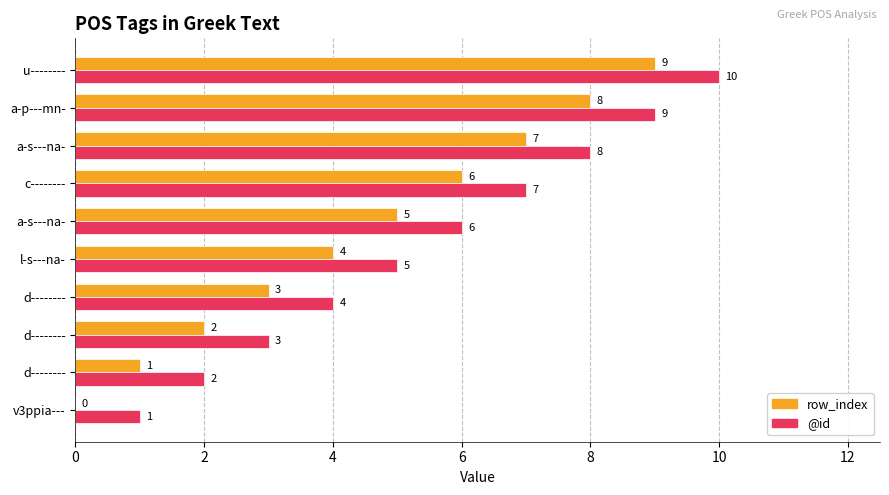

List the series in order of their peak value, lowest first.

row_index, @id